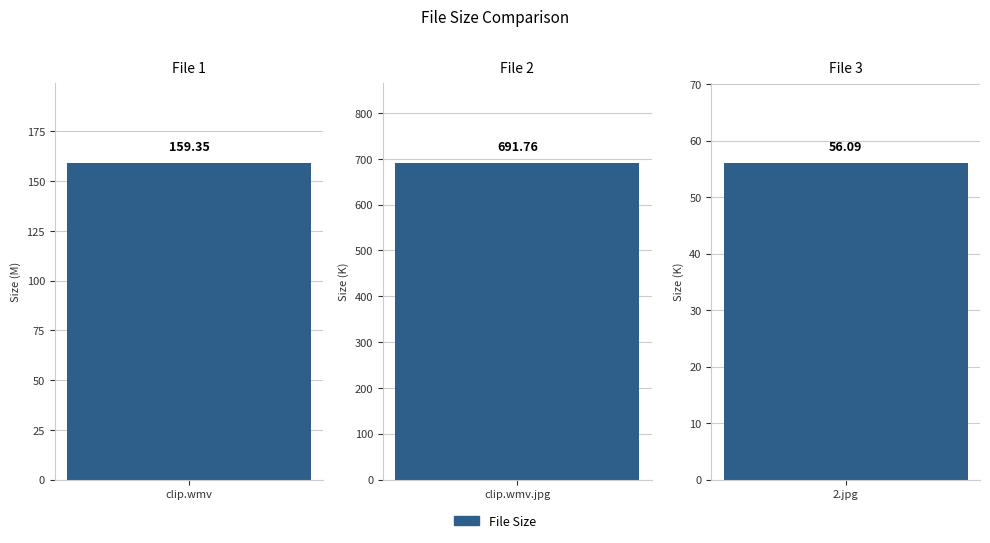

List the labels in order of value, largest first.

epantyhoseland_g547n_clip.wmv.jpg, epantyhoseland_g547n_clip.wmv, 2.jpg